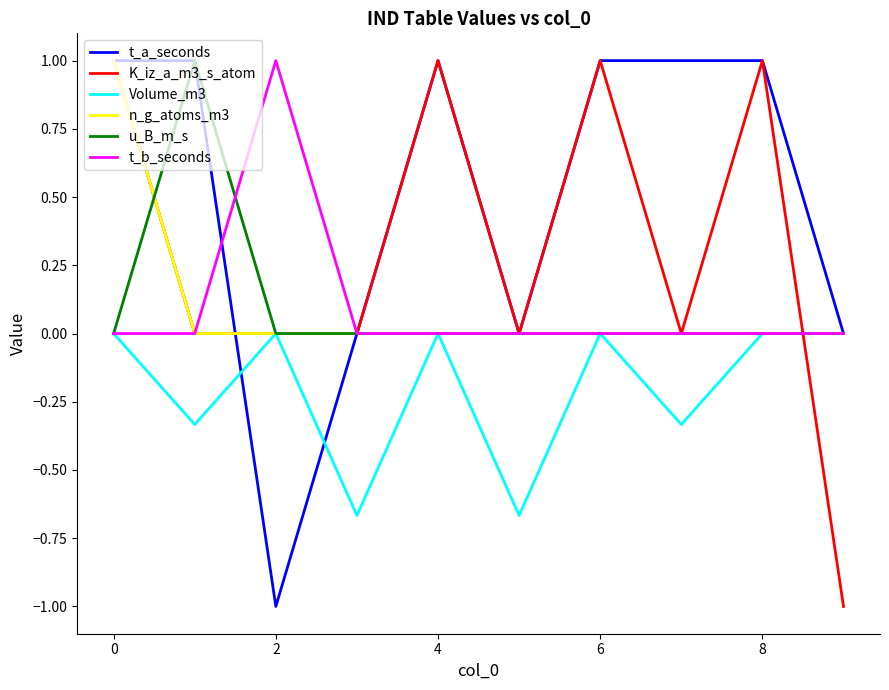

Which series has the largest total across all categories?

t_a_seconds